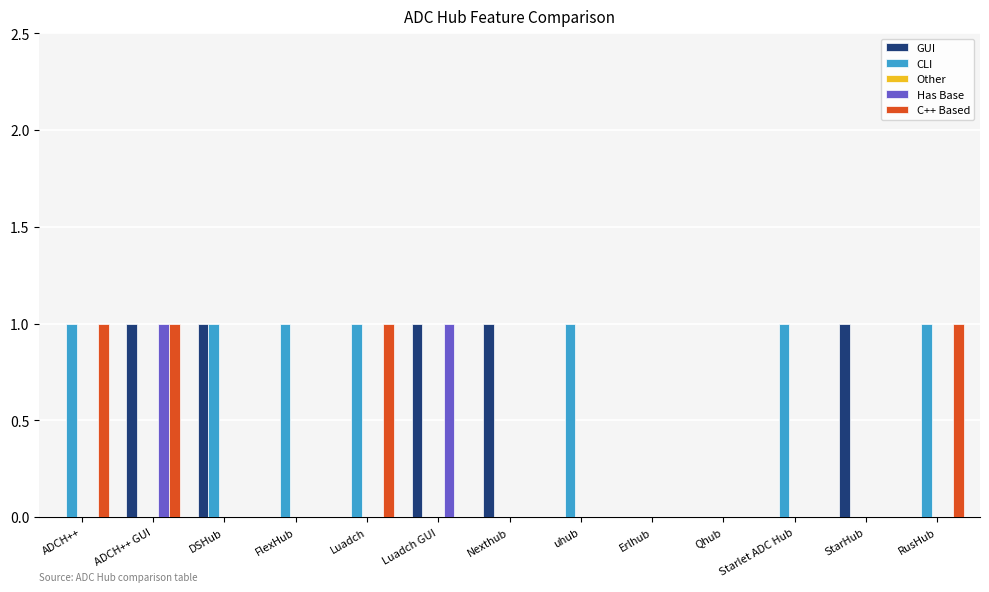

What is the total value across all series at Luadch?

2